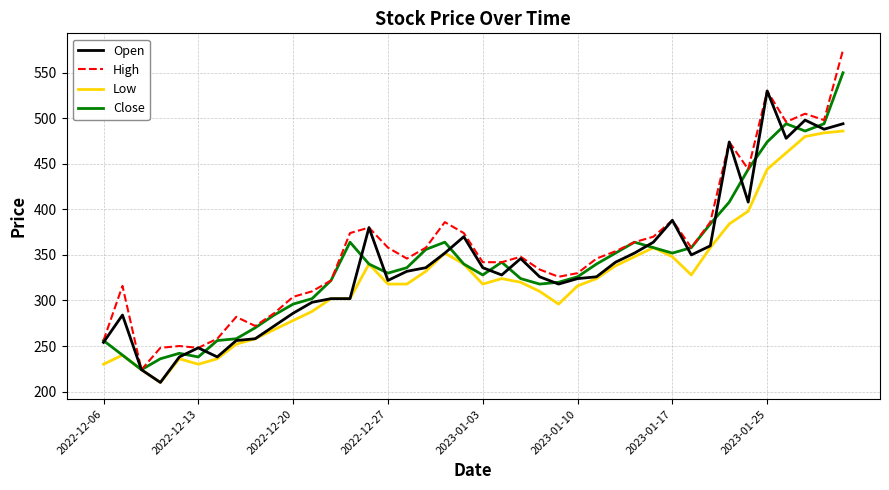

What is the greatest value displayed?

575